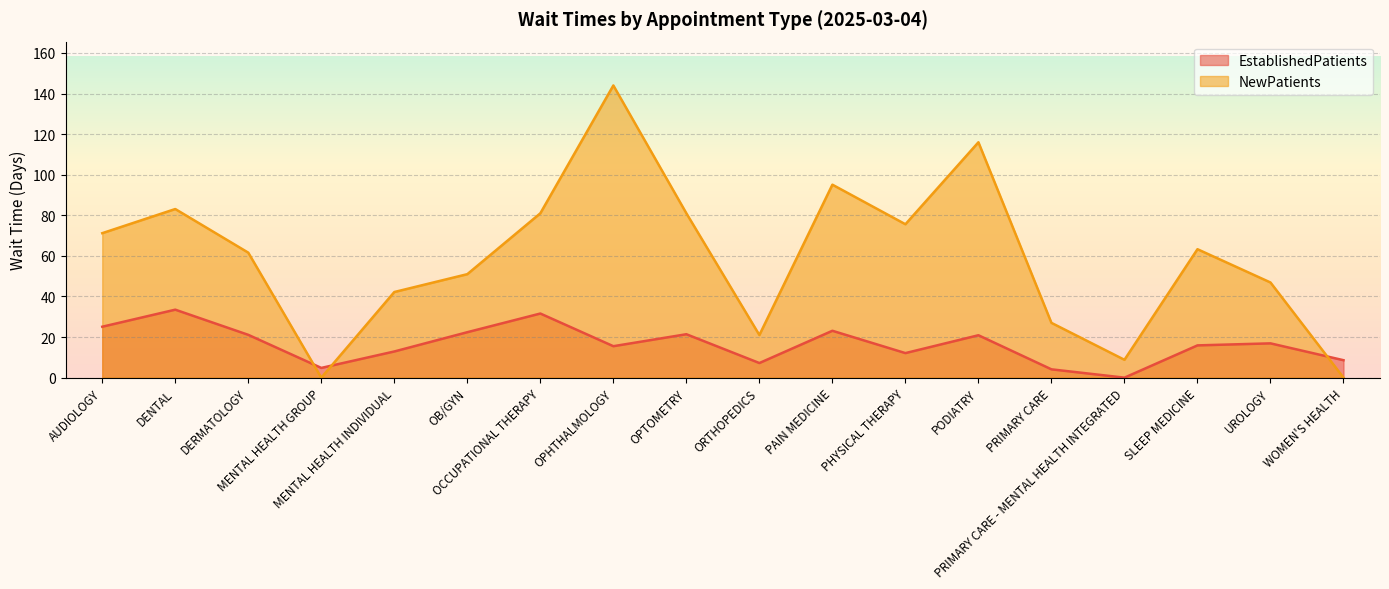

What is the difference between the highest and lowest values at SLEEP MEDICINE?

47.4